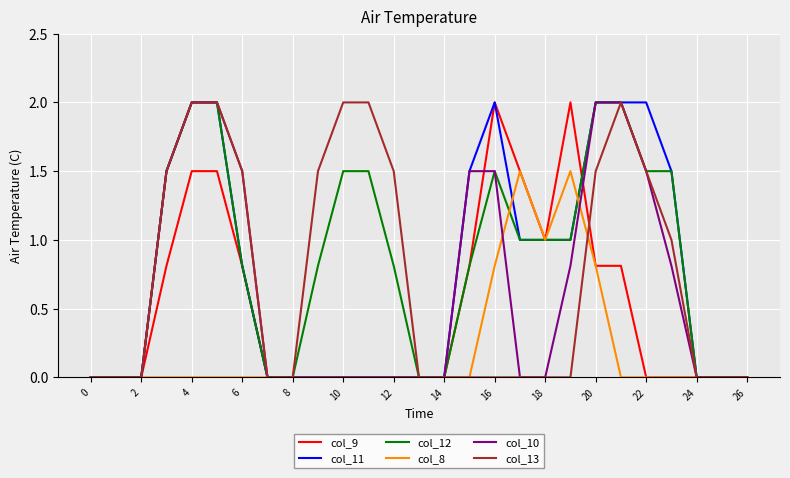

What is the greatest value displayed?

2.0